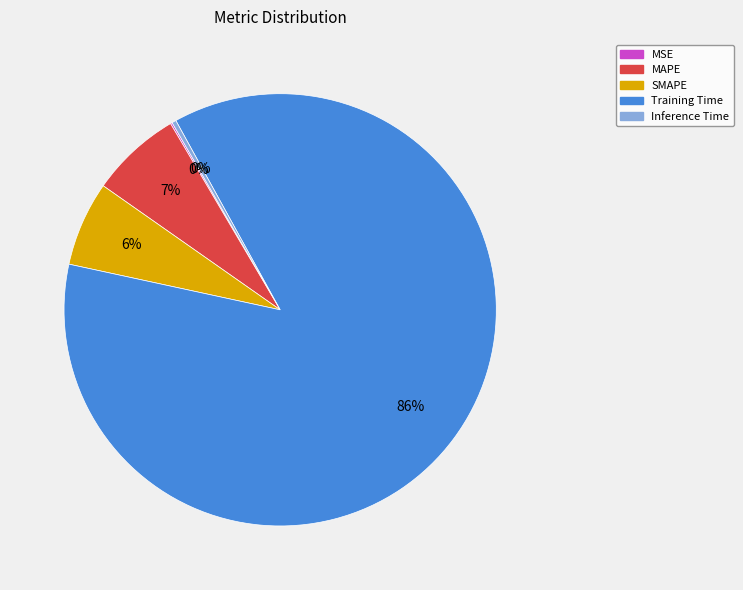

Is it true that MAPE is 7% of the pie?

True